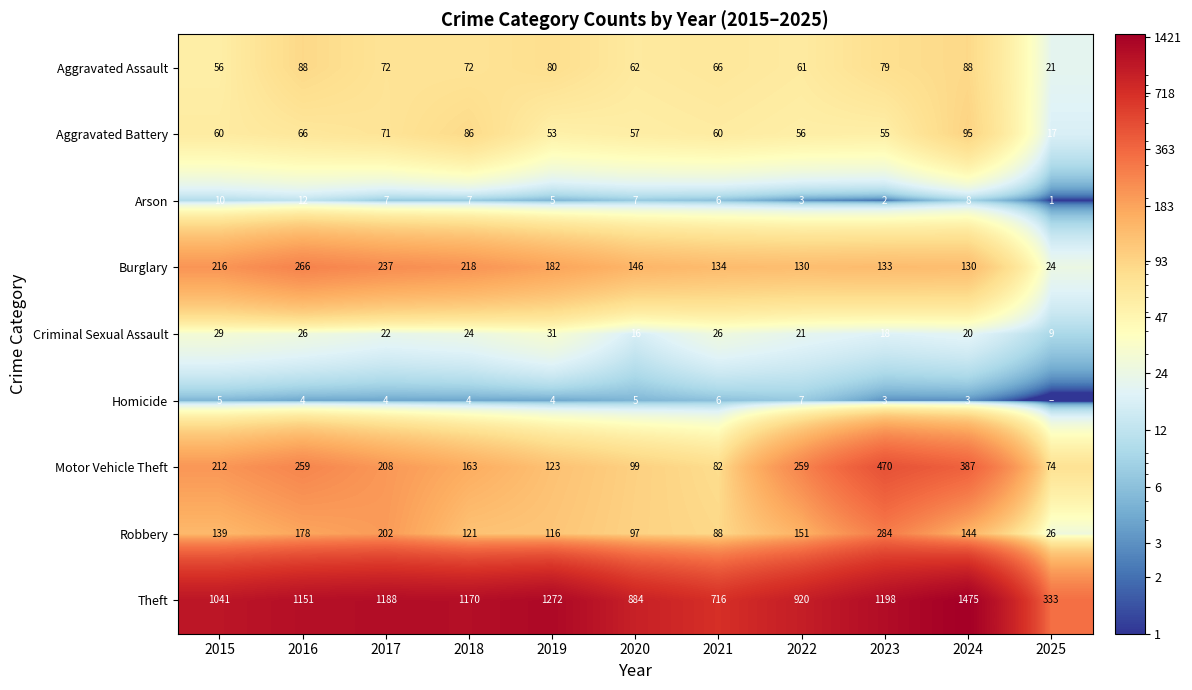

List the labels in order of Theft value, smallest first.

2025, 2021, 2020, 2022, 2015, 2016, 2018, 2017, 2023, 2019, 2024